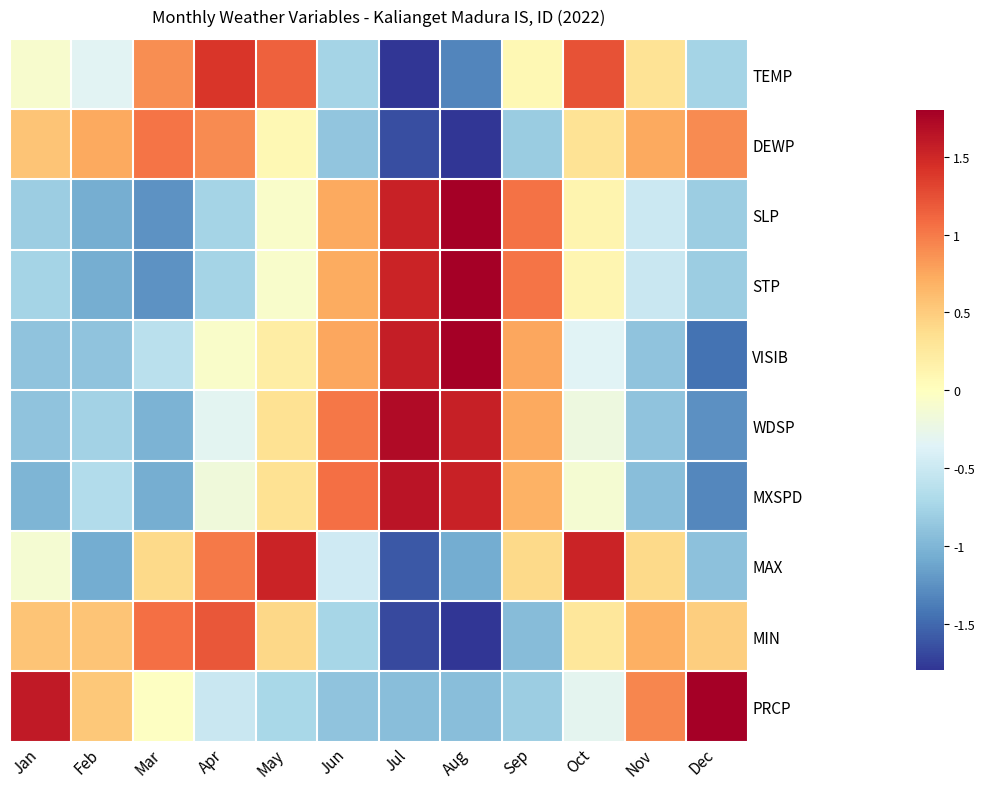

Between Sep and Dec, which is larger?

Sep